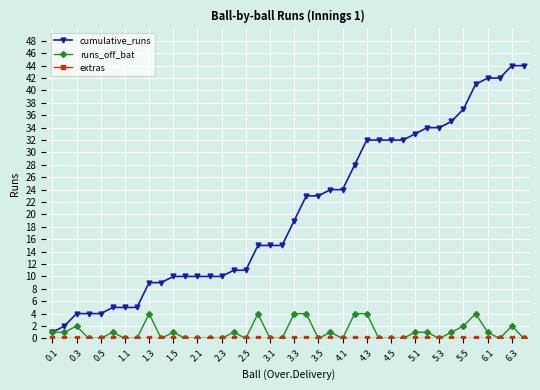

Which series has the largest total across all categories?

cumulative_runs